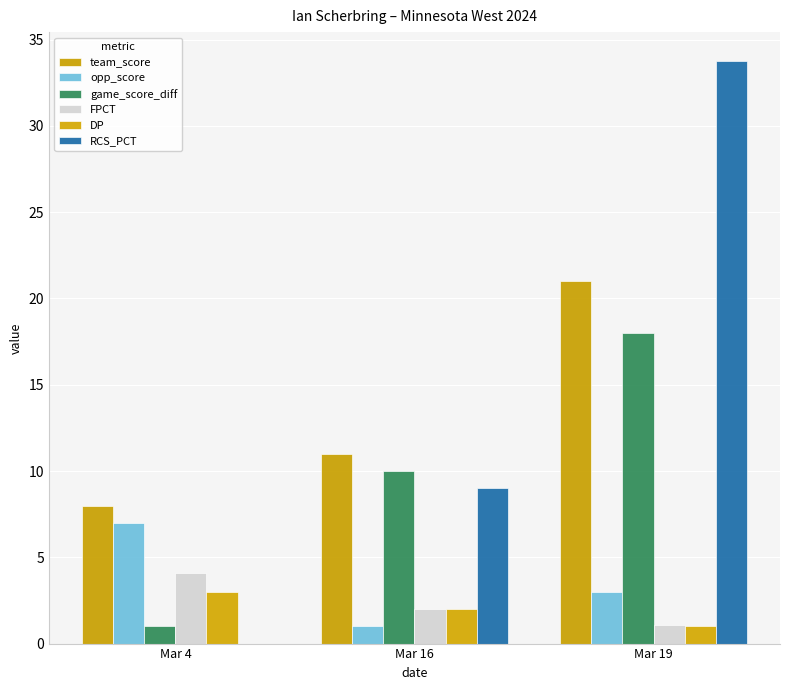

At which category is the sum across all series the highest?

Mar 19